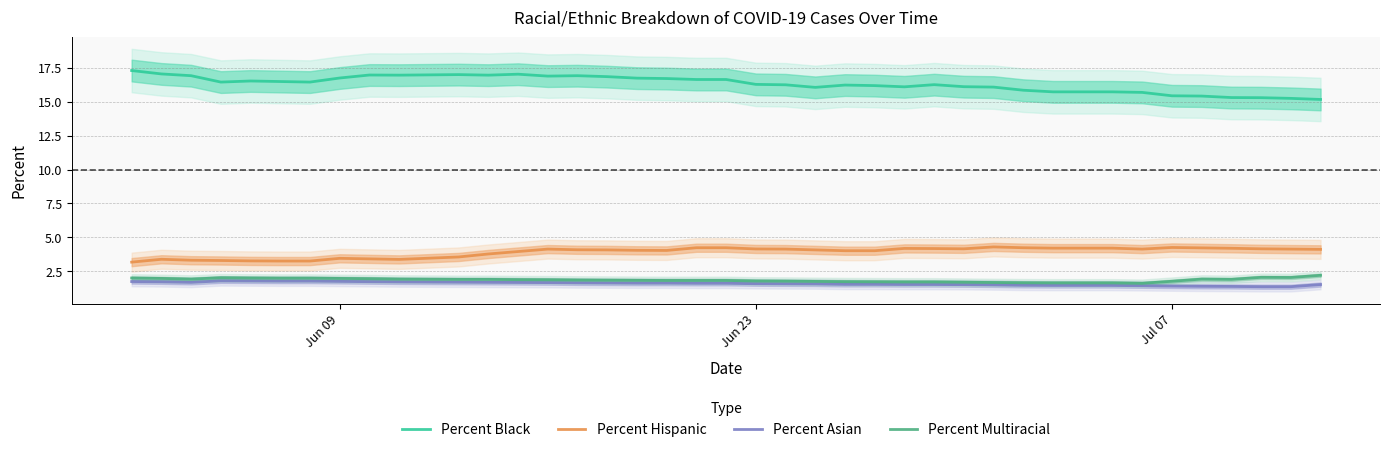

What are all the series names shown in the legend?

Percent Black, Percent Hispanic, Percent Asian, Percent Multiracial